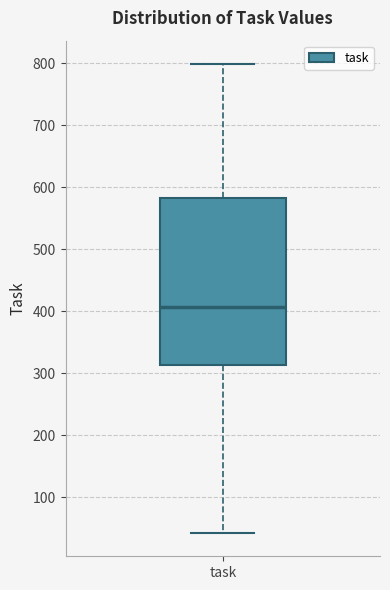

Read this box plot against the y-axis: the position of the median line, the range covered by the box, and the ends of both whiskers. The values are not printed on the chart, so give them approximately, as read against the axis.

median 410, box 310 to 580, whiskers 40 to 800